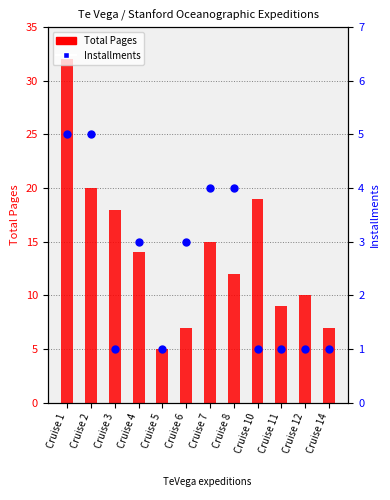

What are all the series names shown in the legend?

Total Pages, Installments